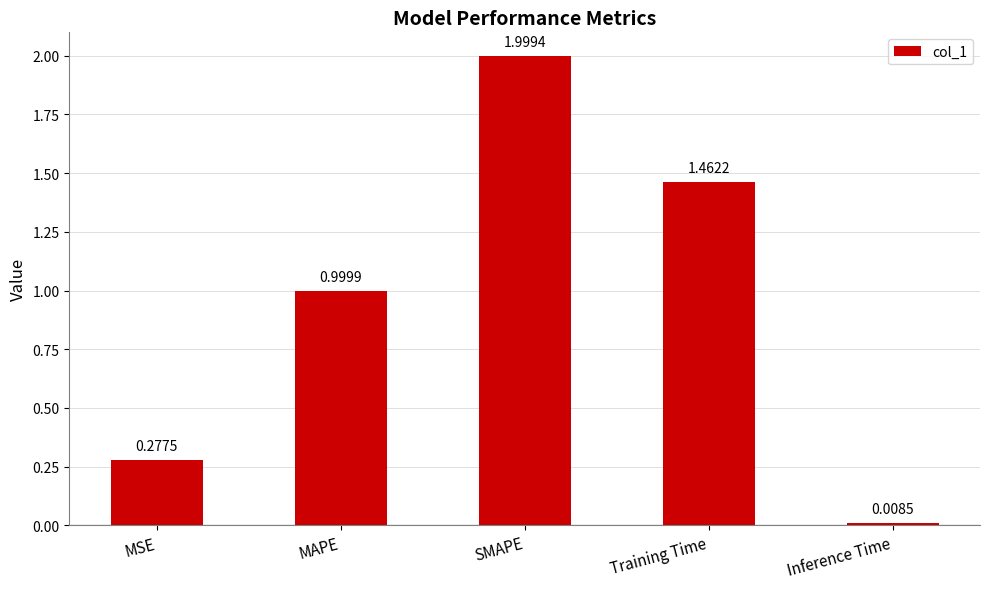

Which label corresponds to the smallest value in the chart?

Inference Time